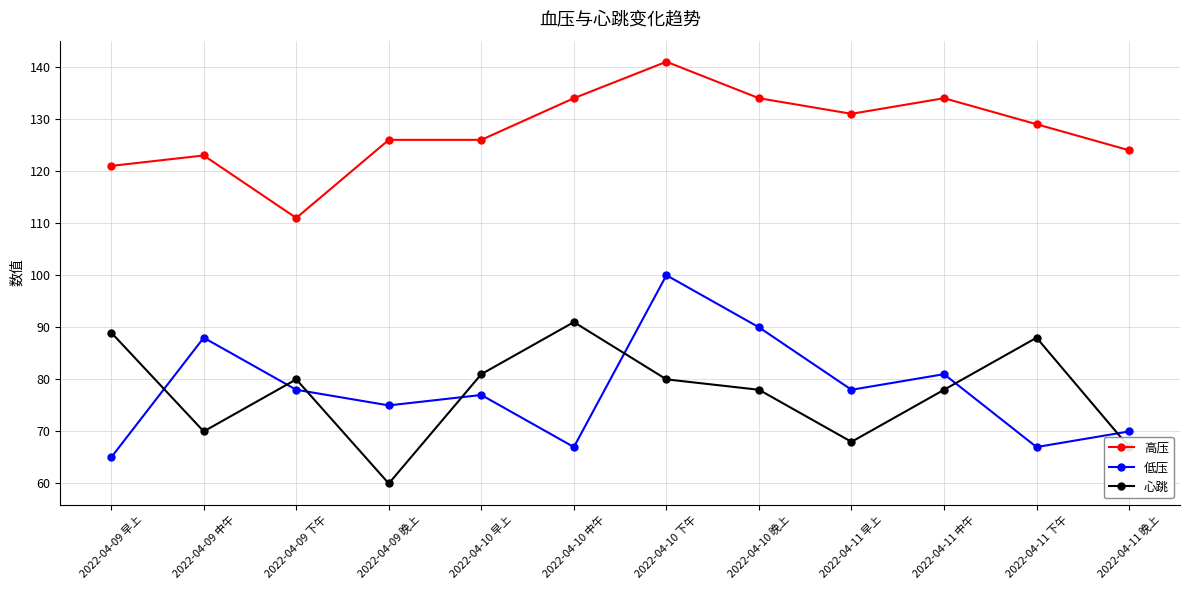

What is the label of the 9th point from the left?

2022-04-11 早上